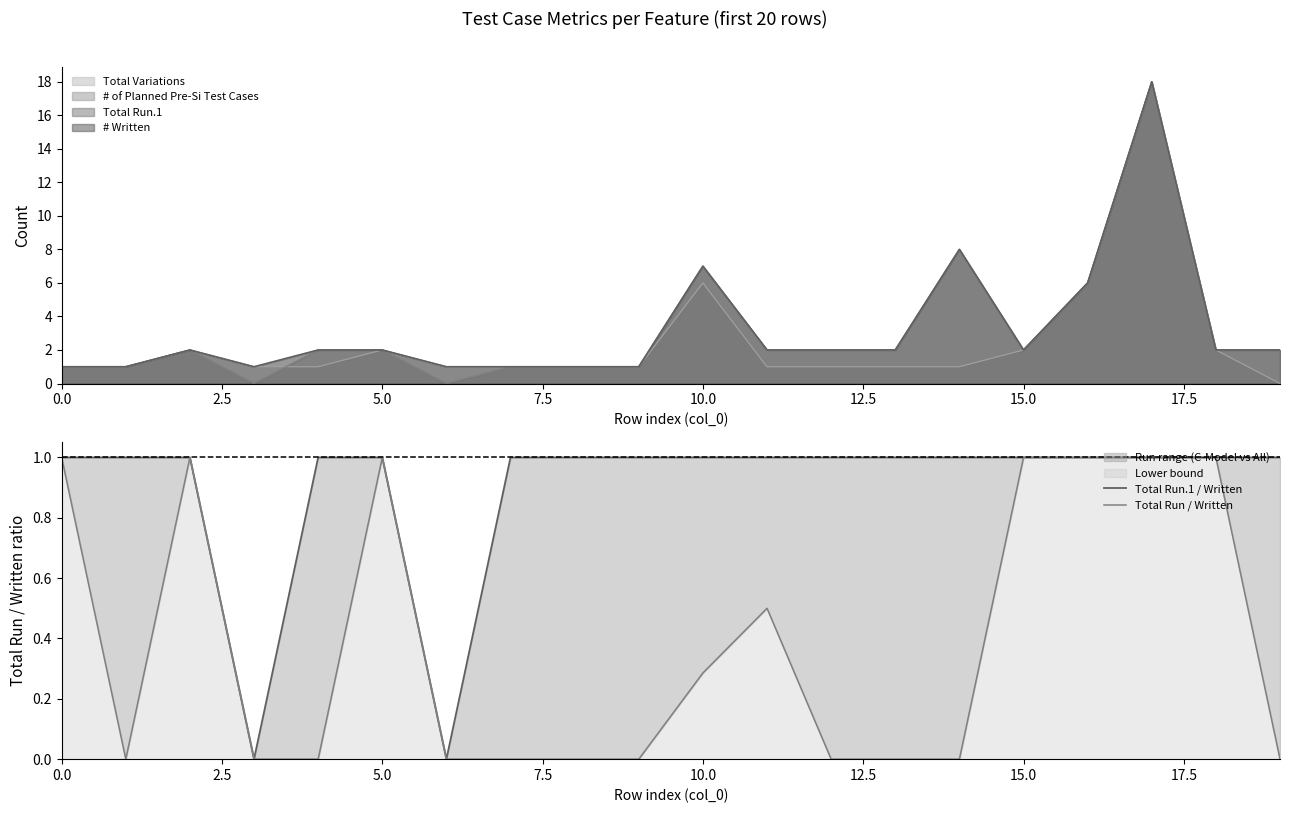

How many lines are shown in the chart?

2